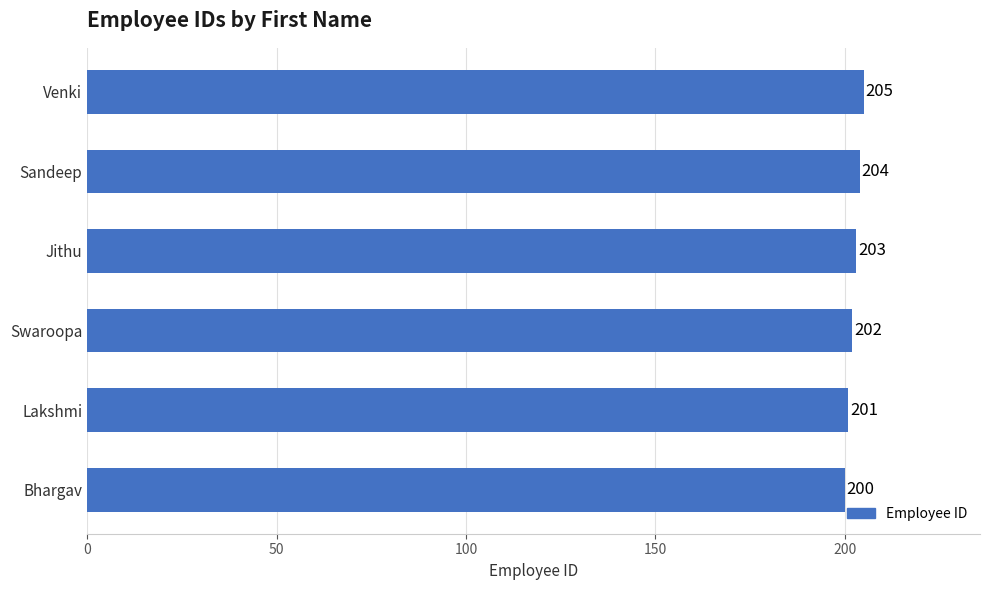

True or false: the data shows 64 at Jithu.

False